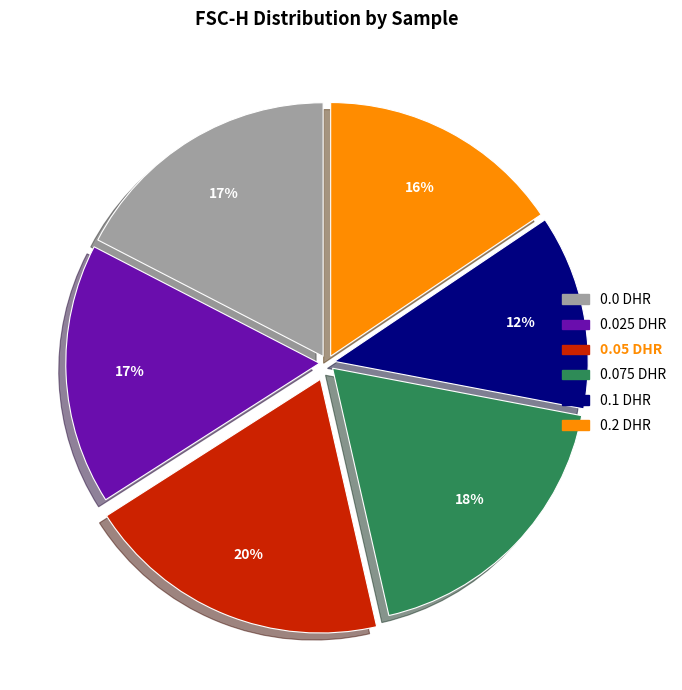

Count the number of slices in the pie.

6